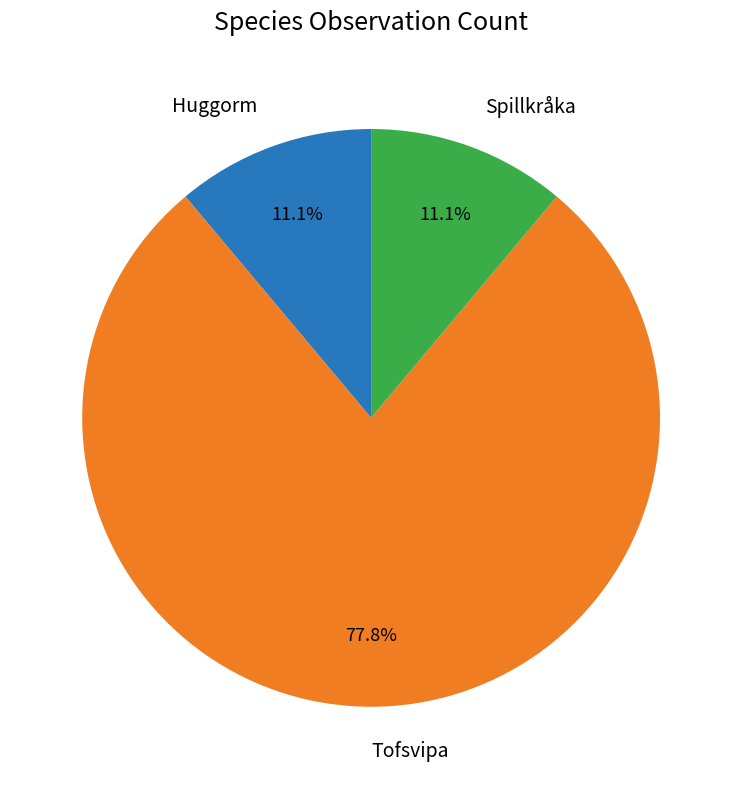

To the nearest percent, what is the difference between the largest and smallest slice percentages?

67%